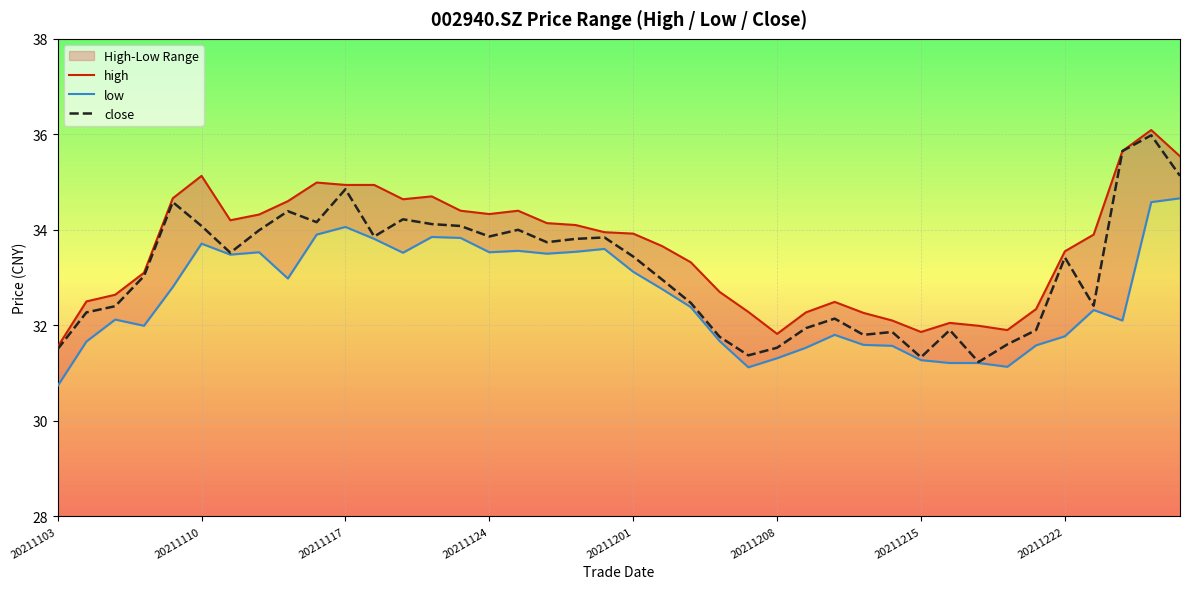

What is the label of the 1st point from the left?

20211103